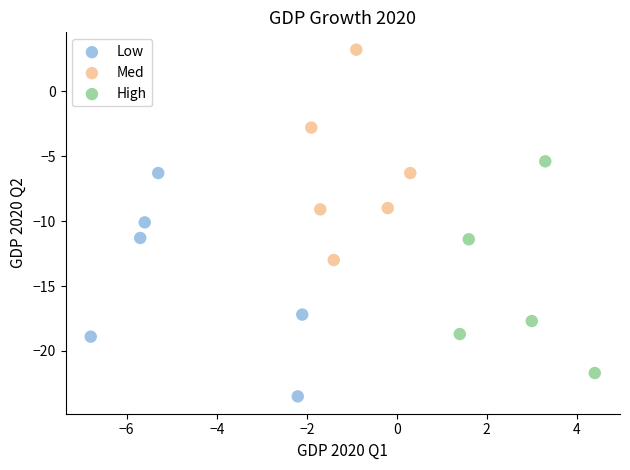

Which series contains the lowest Y value?

Low